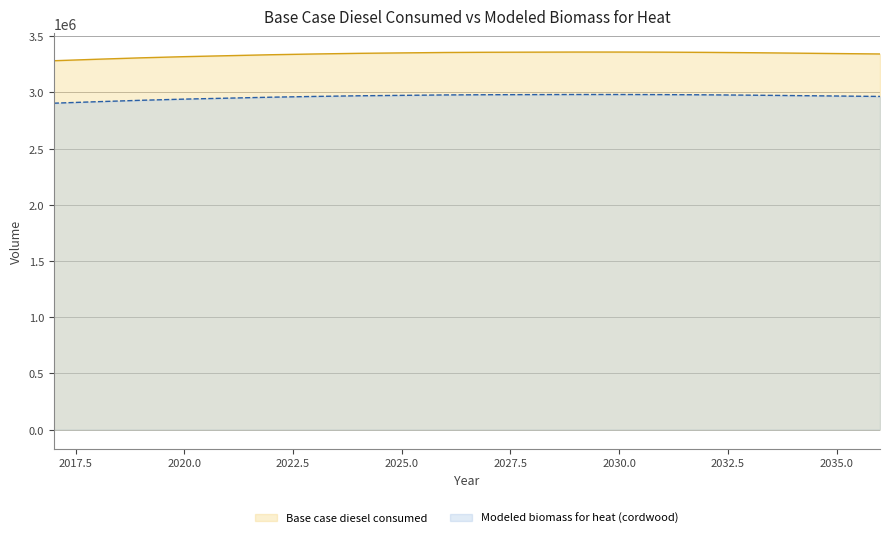

How many distinct data groups are displayed?

2